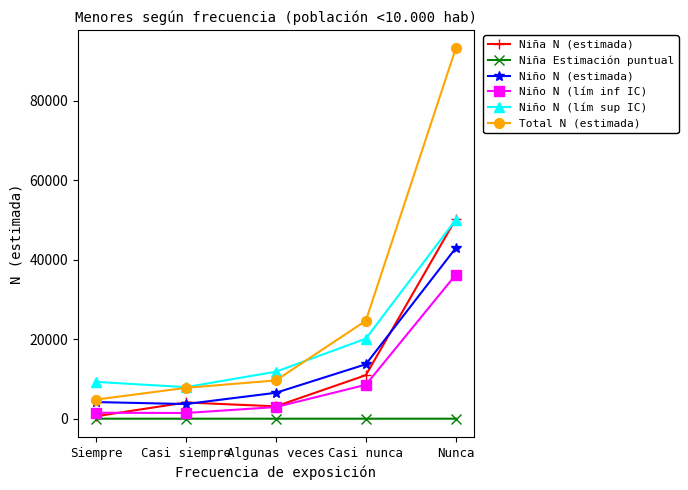

True or false: Niño N (lím sup IC) and Niño N (estimada) intersect in this chart.

False